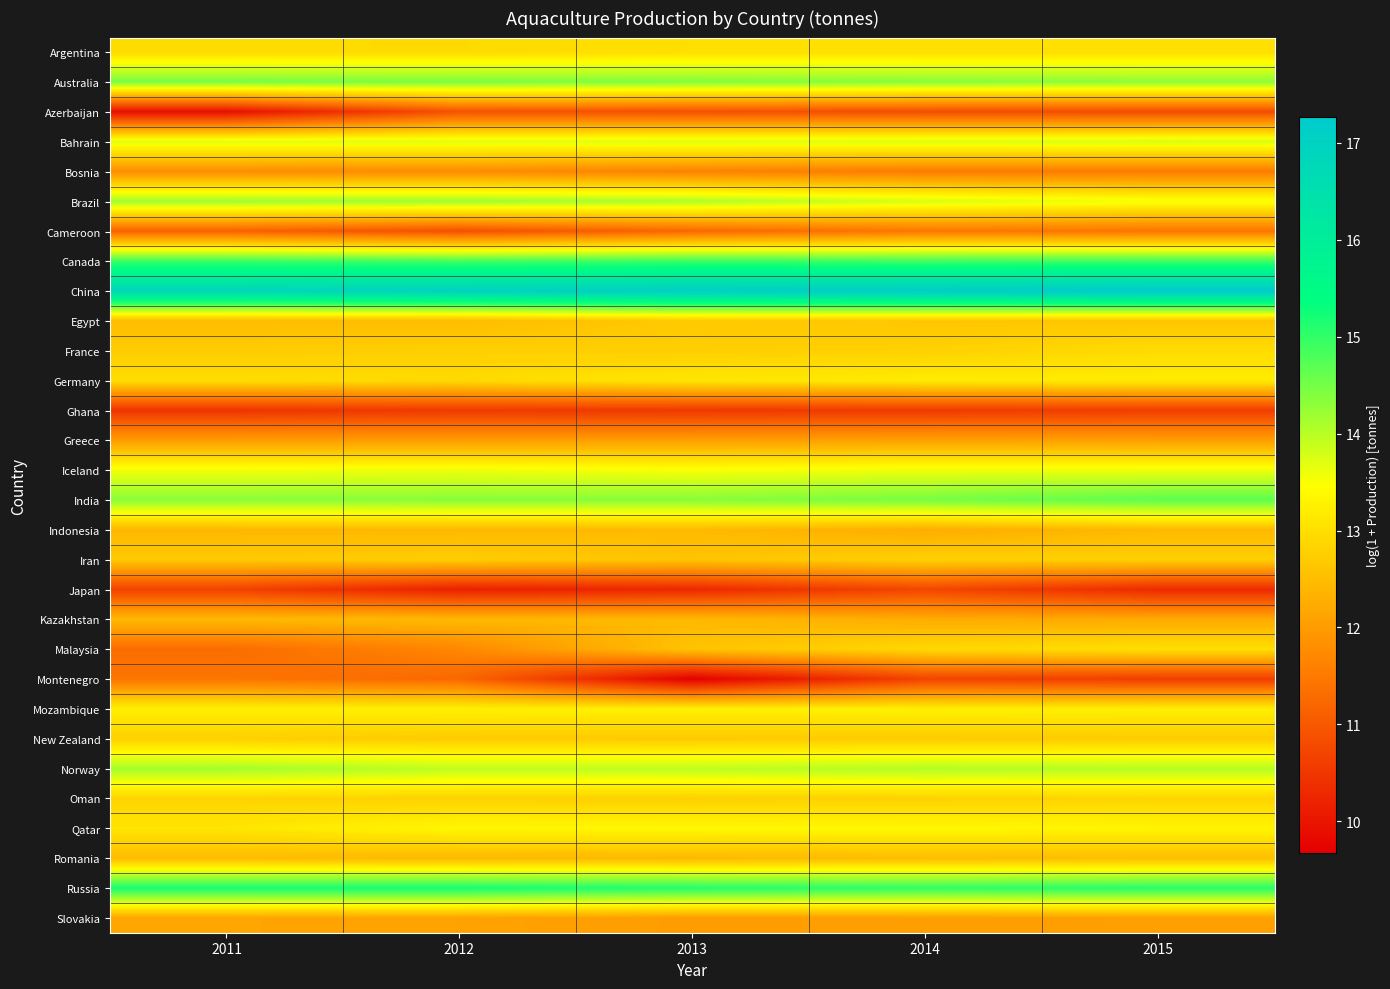

Reading right to left, extract all data points from this chart.

Argentina: 2015=13.0	2014=13.0	2013=13.0	2012=12.9	2011=12.9
Australia: 2015=14.3	2014=14.3	2013=14.4	2012=14.4	2011=14.5
Azerbaijan: 2015=10.8	2014=10.8	2013=10.9	2012=10.9	2011=9.9
Bahrain: 2015=13.8	2014=13.7	2013=13.7	2012=13.7	2011=13.7
Bosnia: 2015=11.5	2014=11.5	2013=11.6	2012=11.7	2011=11.8
Brazil: 2015=13.6	2014=13.8	2013=14.1	2012=14.2	2011=14.2
Cameroon: 2015=11.4	2014=11.4	2013=11.2	2012=10.9	2011=11.1
Canada: 2015=14.9	2014=14.9	2013=14.9	2012=14.8	2011=14.9
China: 2015=17.3	2014=17.2	2013=17.1	2012=17.0	2011=16.8
Egypt: 2015=12.6	2014=12.6	2013=12.7	2012=12.5	2011=12.5
France: 2015=12.9	2014=12.8	2013=12.8	2012=12.8	2011=12.7
Germany: 2015=13.2	2014=13.2	2013=13.1	2012=12.9	2011=13.0
Ghana: 2015=10.6	2014=10.5	2013=10.5	2012=10.5	2011=10.5
Greece: 2015=12.0	2014=12.1	2013=12.0	2012=12.0	2011=12.0
Iceland: 2015=13.6	2014=13.6	2013=13.5	2012=13.6	2011=13.6
India: 2015=14.7	2014=14.5	2013=14.3	2012=14.3	2011=14.3
Indonesia: 2015=12.4	2014=12.3	2013=12.5	2012=12.4	2011=12.4
Iran: 2015=12.8	2014=12.8	2013=12.6	2012=12.7	2011=12.7
Japan: 2015=10.3	2014=10.7	2013=10.3	2012=10.2	2011=10.7
Kazakhstan: 2015=12.2	2014=12.2	2013=12.4	2012=12.4	2011=12.4
Malaysia: 2015=13.0	2014=12.9	2013=12.6	2012=11.7	2011=11.3
Montenegro: 2015=10.6	2014=10.7	2013=9.7	2012=11.2	2011=11.4
Mozambique: 2015=13.2	2014=13.2	2013=13.3	2012=13.2	2011=13.2
New Zealand: 2015=12.7	2014=12.7	2013=12.7	2012=12.7	2011=12.8
Norway: 2015=14.0	2014=14.0	2013=14.0	2012=14.0	2011=14.1
Oman: 2015=12.8	2014=12.8	2013=12.8	2012=12.8	2011=12.8
Qatar: 2015=13.3	2014=13.4	2013=13.4	2012=13.4	2011=13.1
Romania: 2015=12.5	2014=12.5	2013=12.4	2012=12.4	2011=12.5
Russia: 2015=15.1	2014=15.0	2013=15.1	2012=15.2	2011=15.2
Slovakia: 2015=12.0	2014=12.0	2013=12.0	2012=12.1	2011=12.1